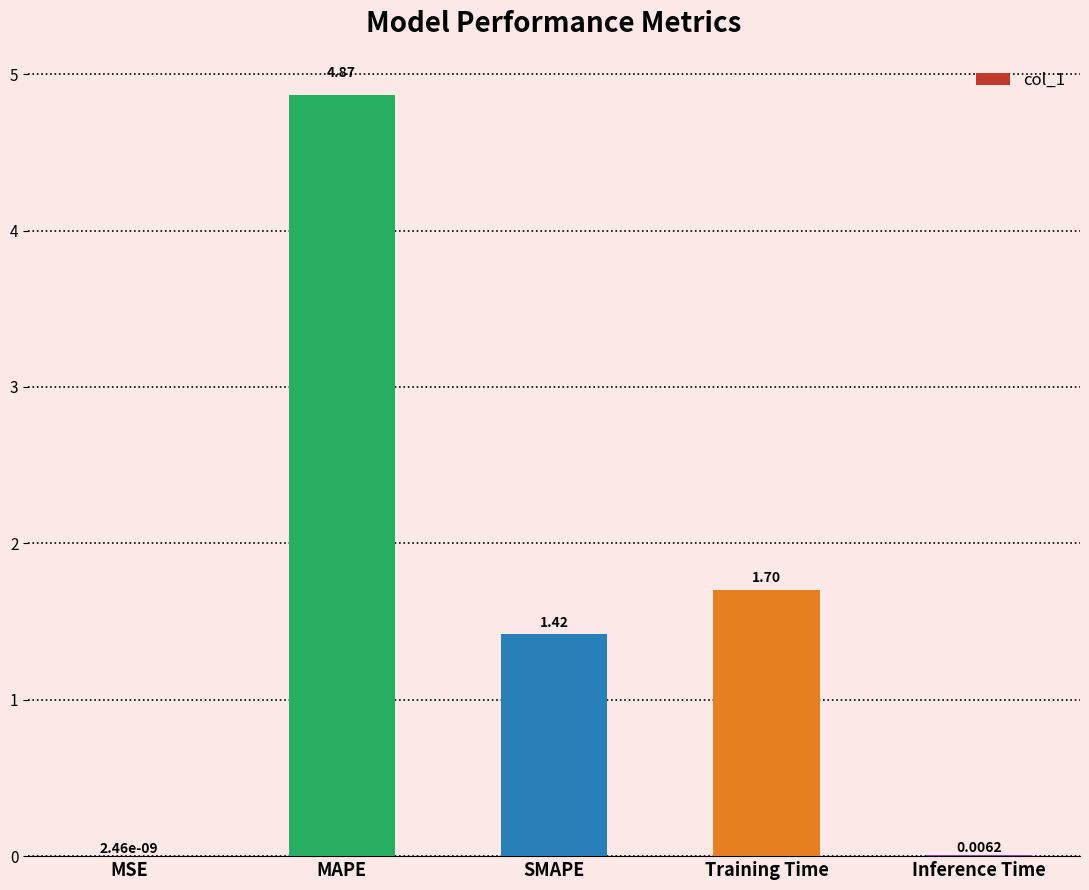

Are the bars horizontal?

No